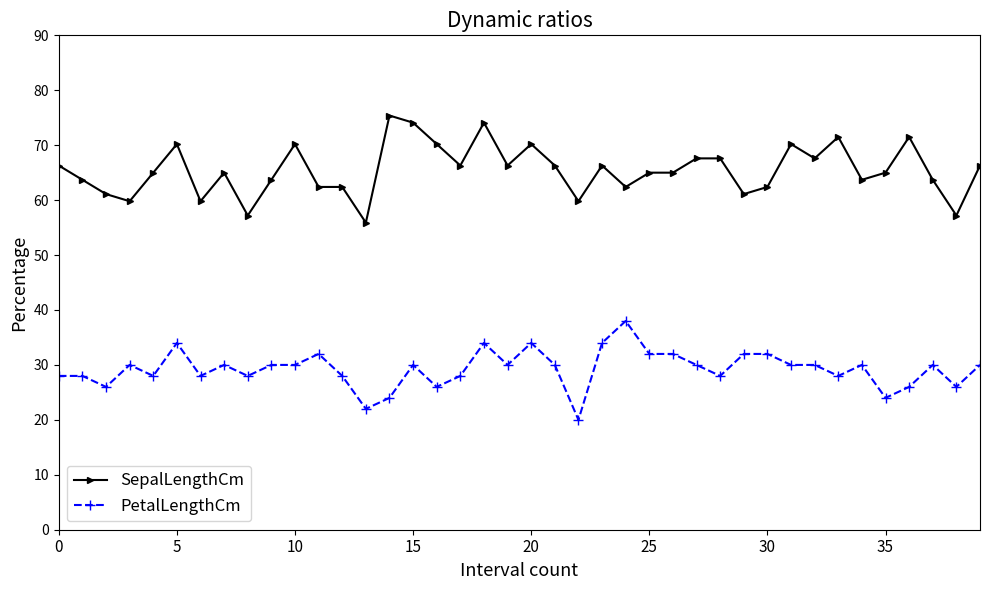

Which series has the largest total across all categories?

SepalLengthCm